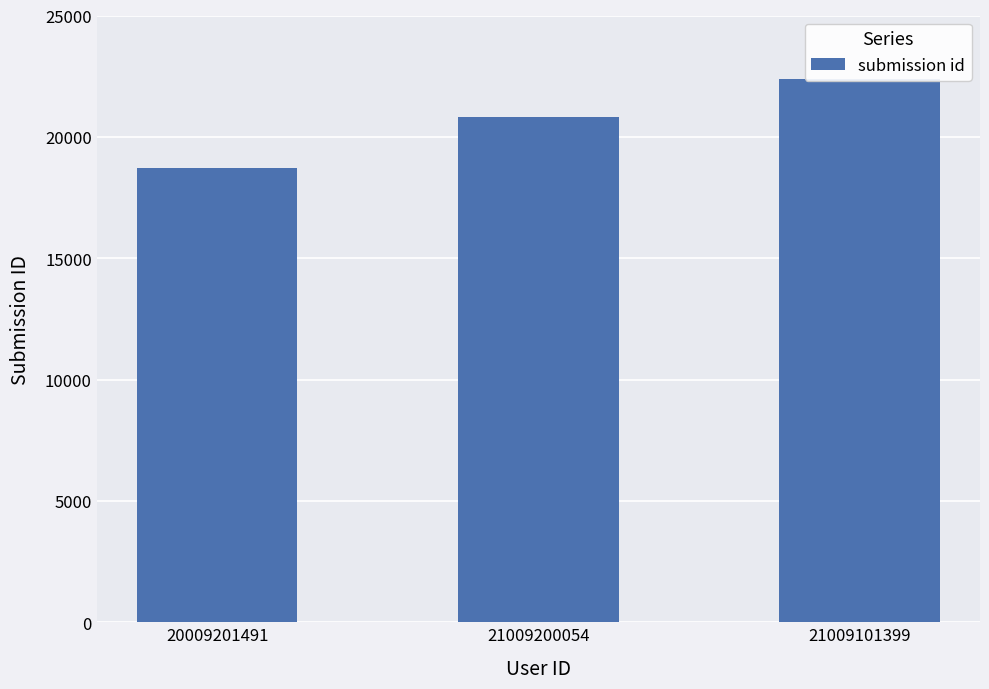

True or false: the data shows 22371 at 21009101399.

True